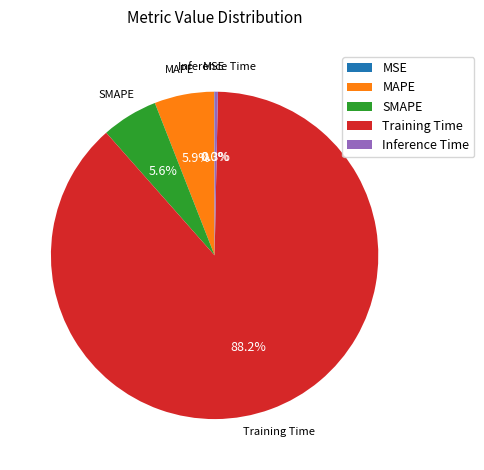

To the nearest percent, what portion does Training Time represent?

88%